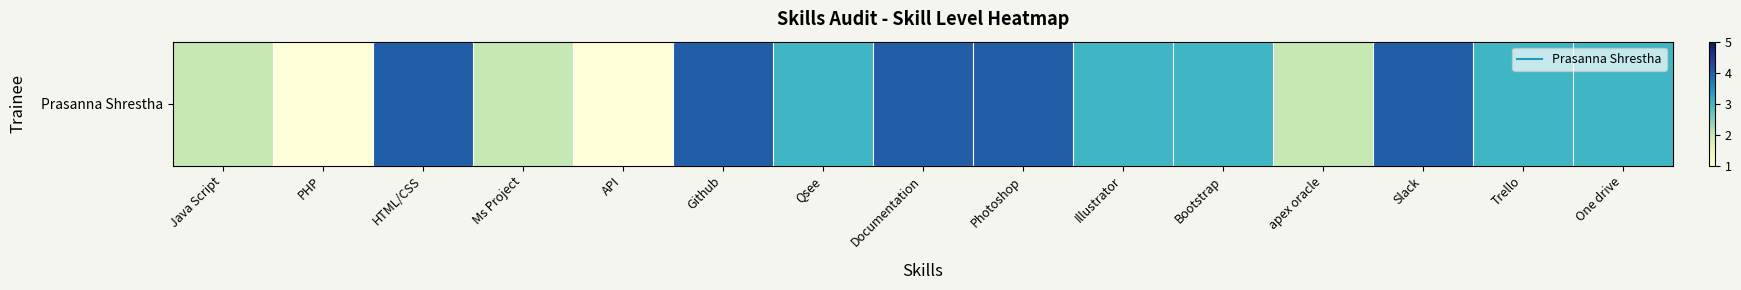

What is the sum of the values at One drive and HTML/CSS?

7